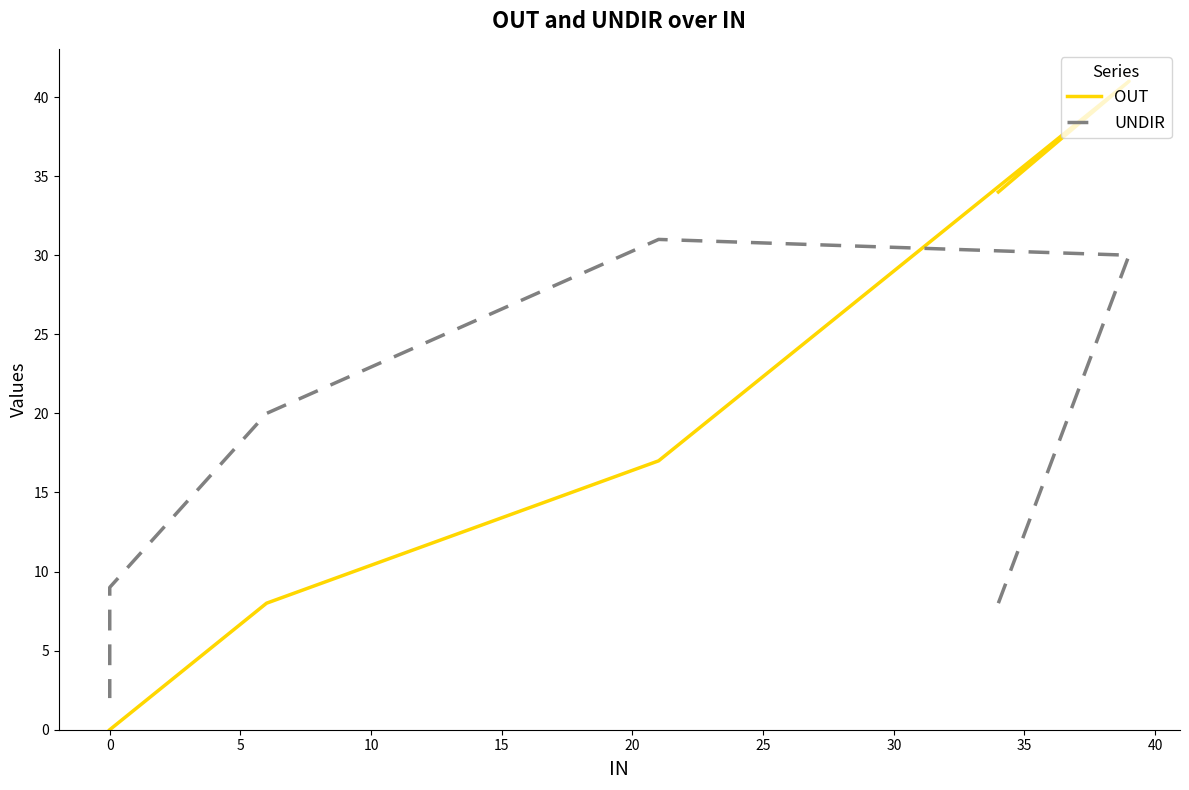

How many lines are shown in the chart?

2